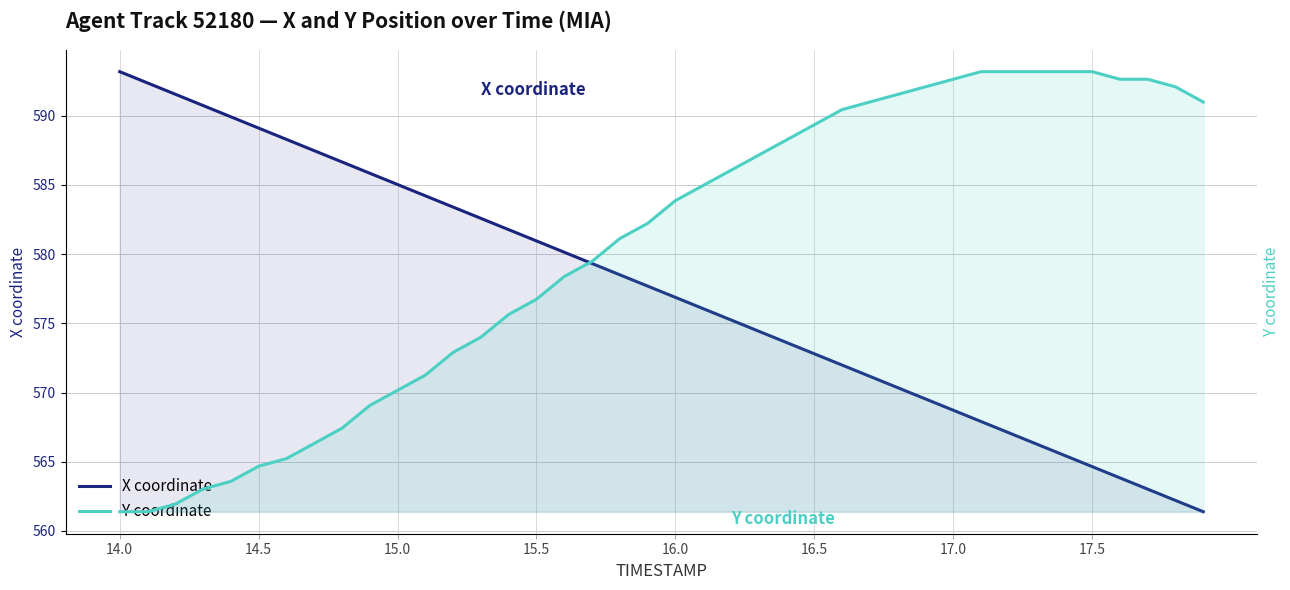

What is the value of the X coordinate point at the 32nd from the left?

567.9